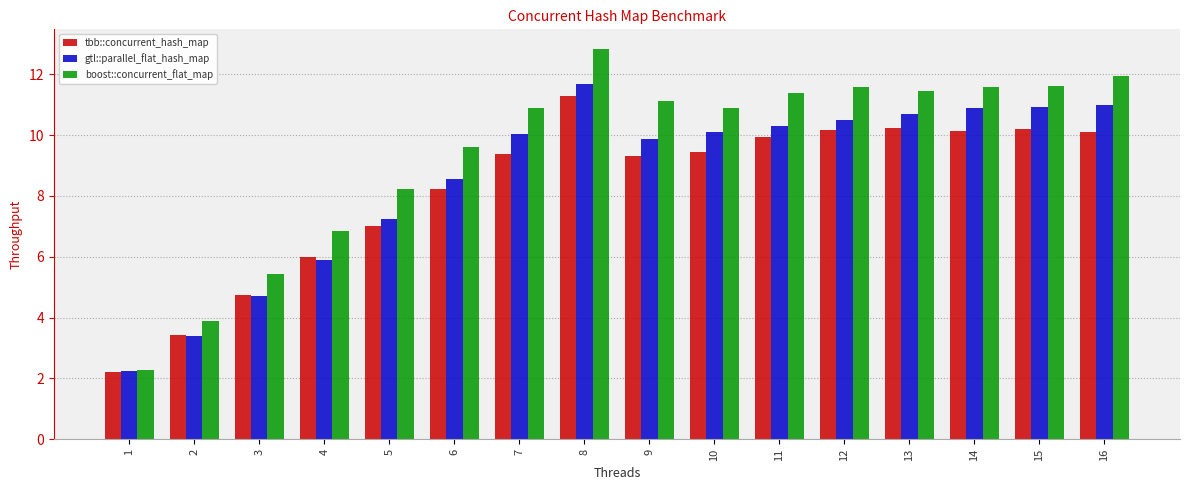

True or false: gtl::parallel_flat_hash_map has a value of 10.3 at 11.

True